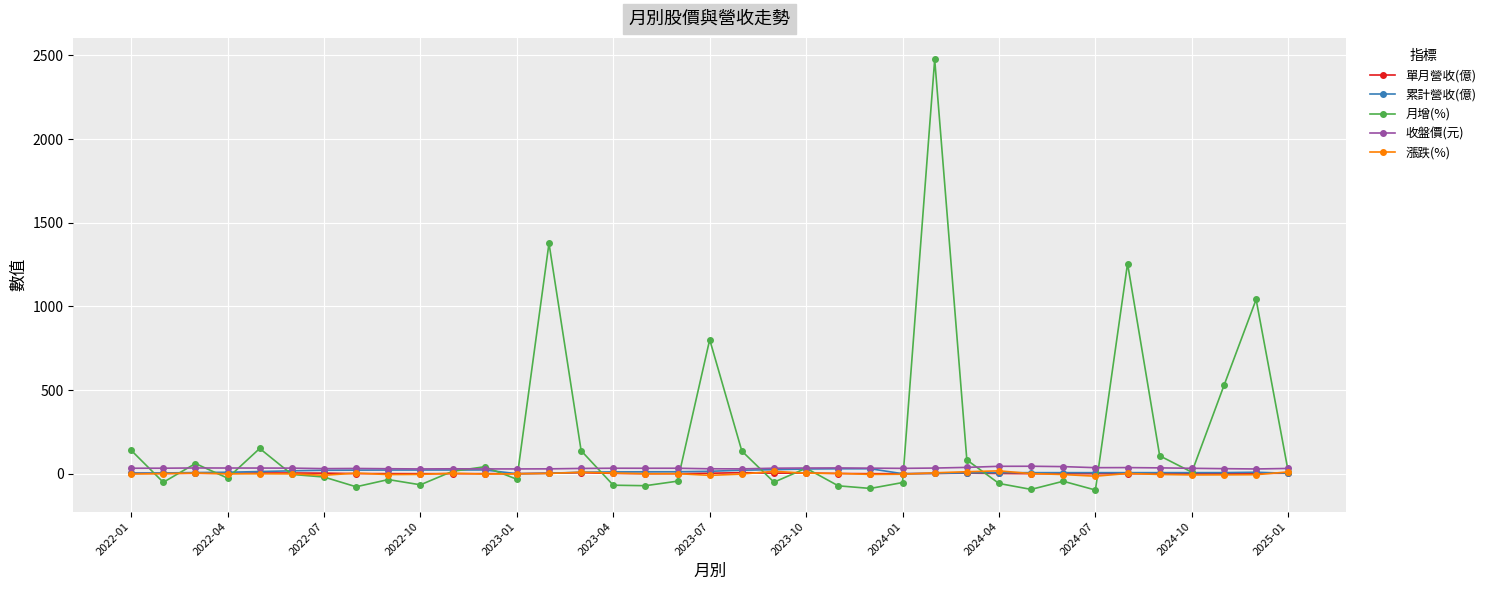

True or false: 單月營收(億) has more than 2 points higher than both neighbors.

True